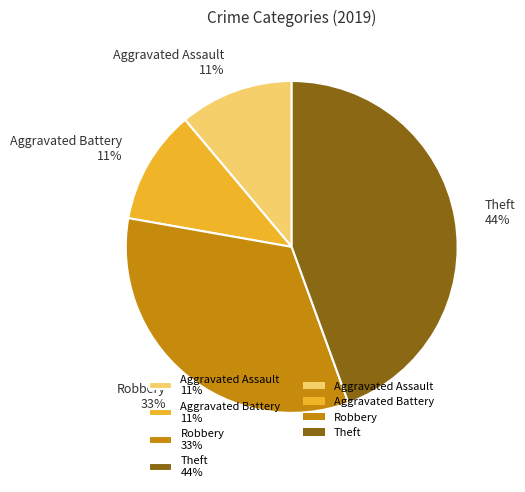

Is it true that Theft is 44% of the pie?

True